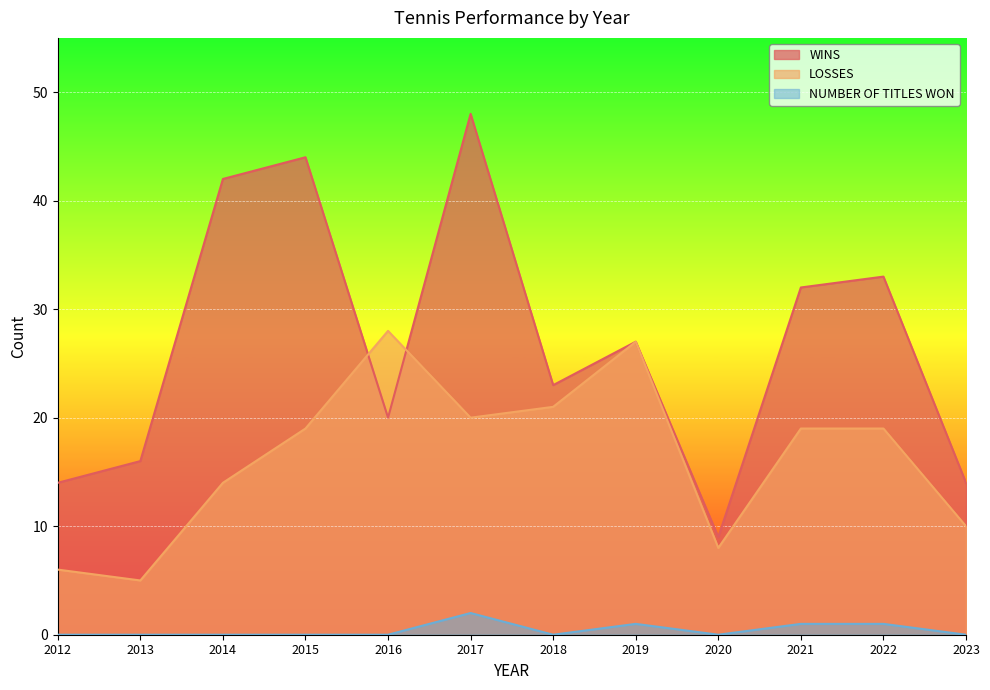

What are all the series names shown in the legend?

WINS, LOSSES, NUMBER OF TITLES WON